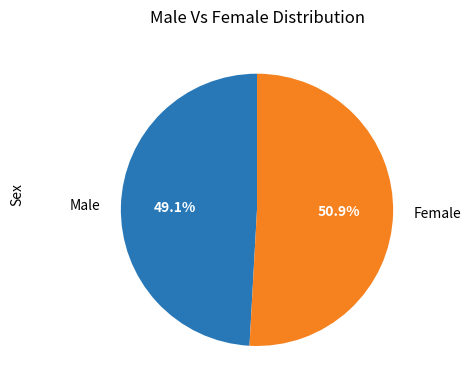

To the nearest percent, what percentage of the pie is Male?

49%